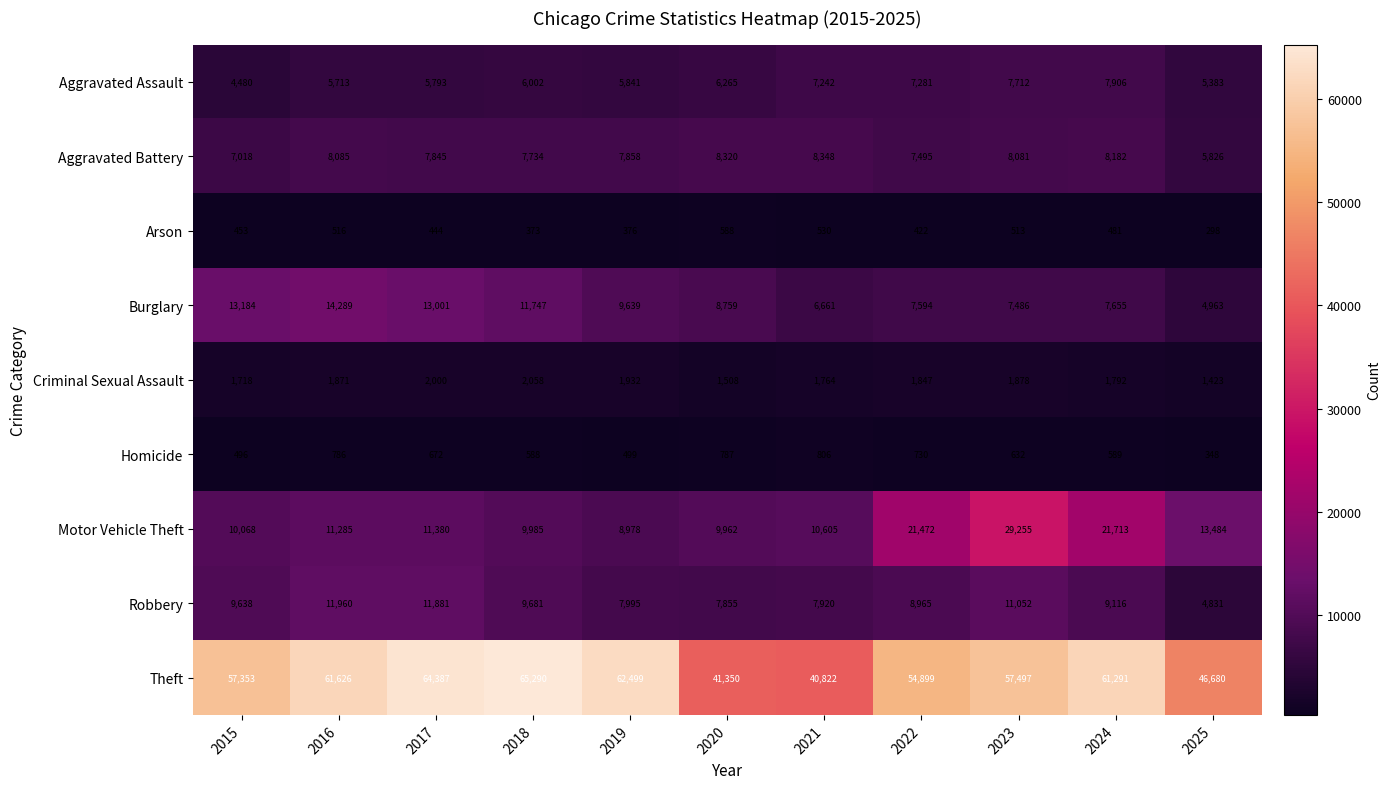

Which category has the lowest value in the Aggravated Assault series?

2015